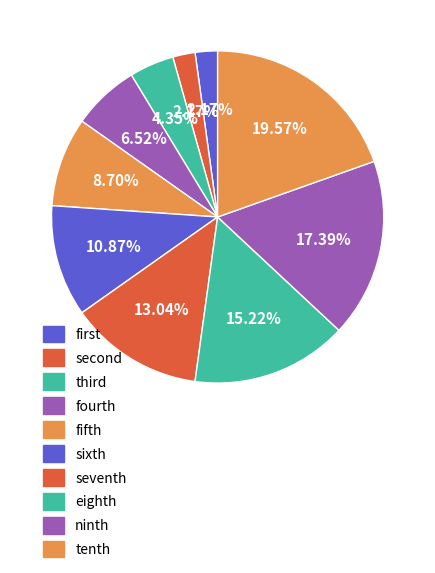

How many segments does this pie chart have?

10